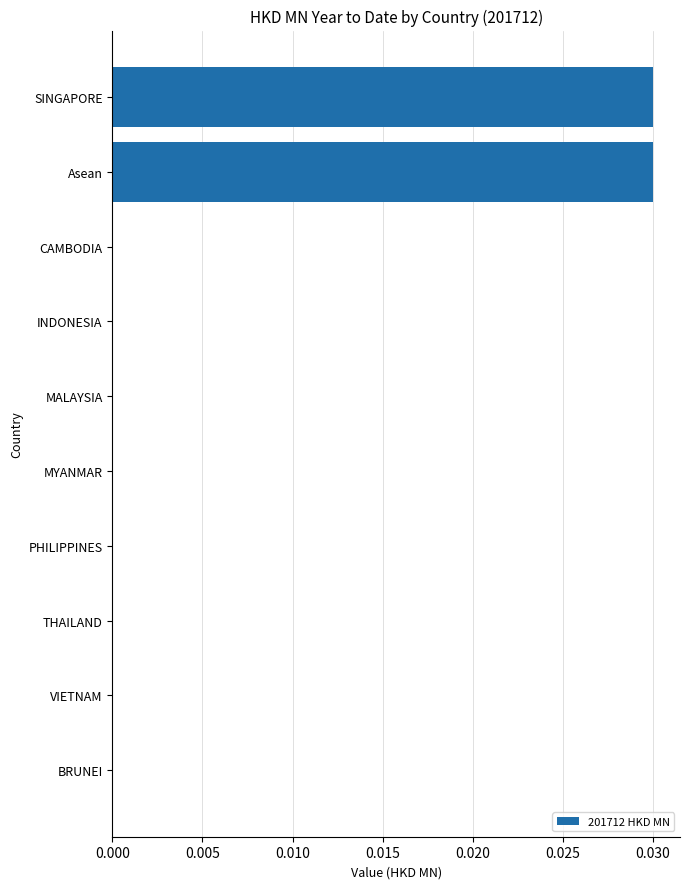

Is it true that the value at THAILAND is 0.0?

True